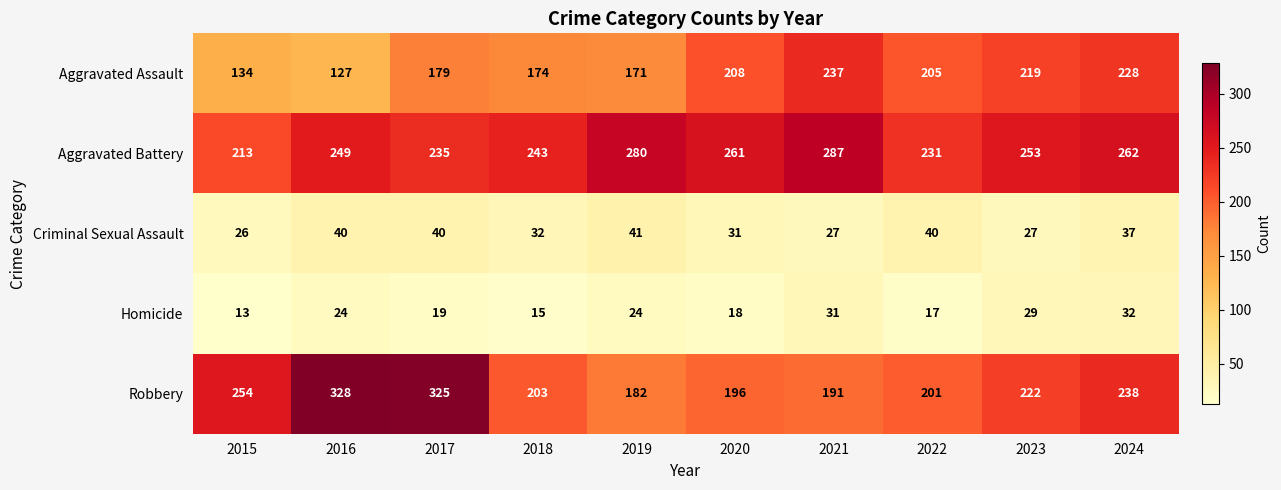

Which series changed the most between 2019 and 2021?

Aggravated Assault